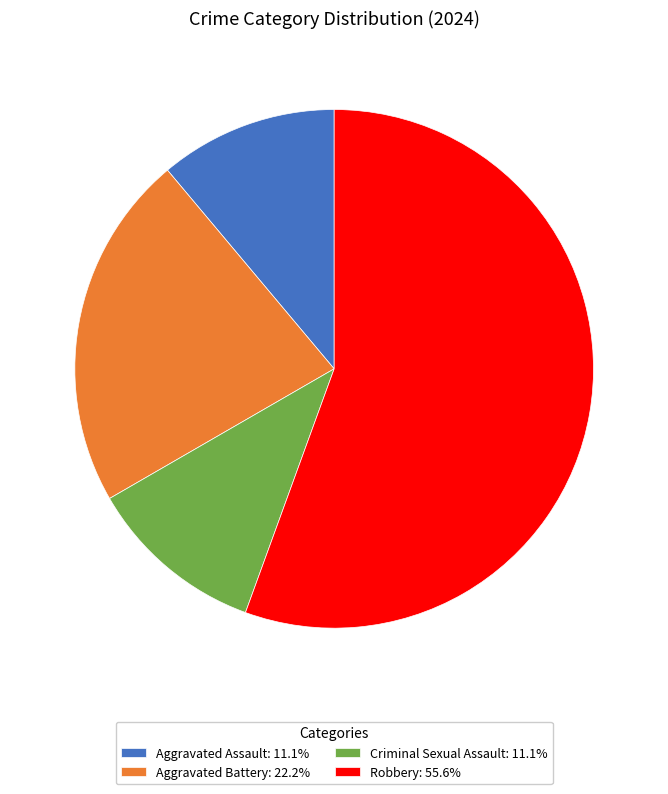

Is there a majority slice in this chart?

Yes